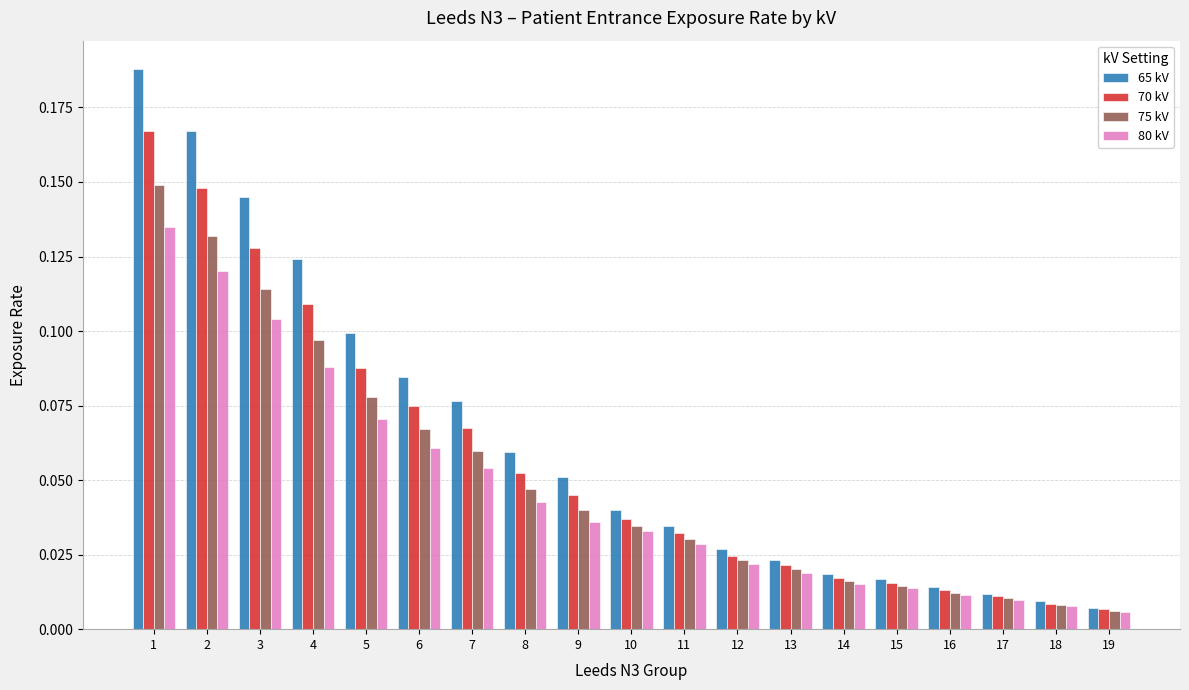

What is the sum of all 70 kV values?

1.1